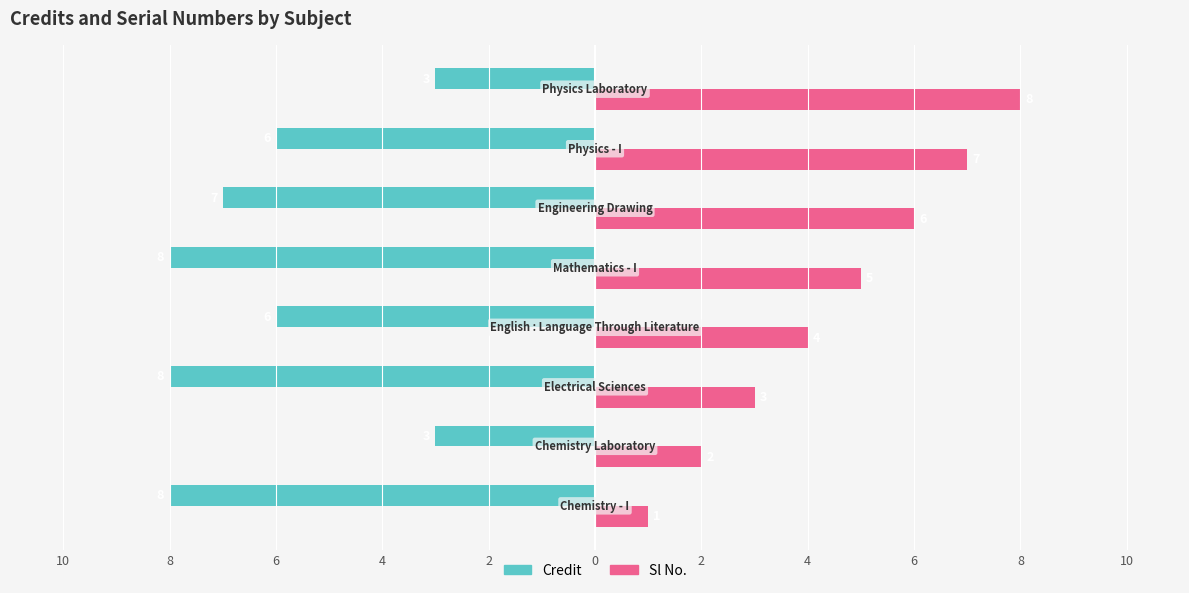

List the series in order of their peak value, highest first.

Sl No., Credit